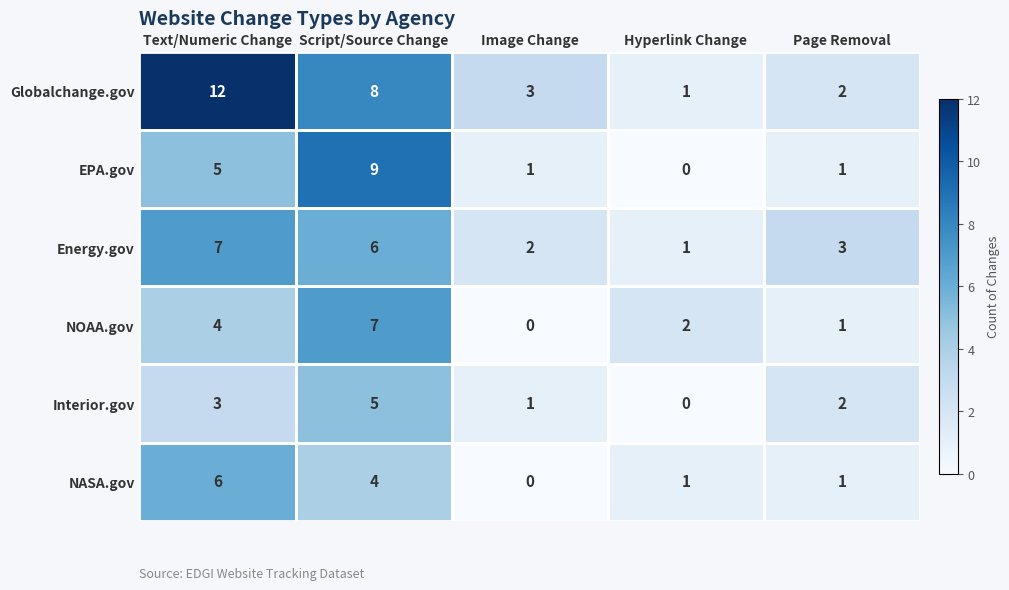

List the labels in order of Energy.gov value, largest first.

Text/Numeric Change, Script/Source Change, Page Removal, Image Change, Hyperlink Change